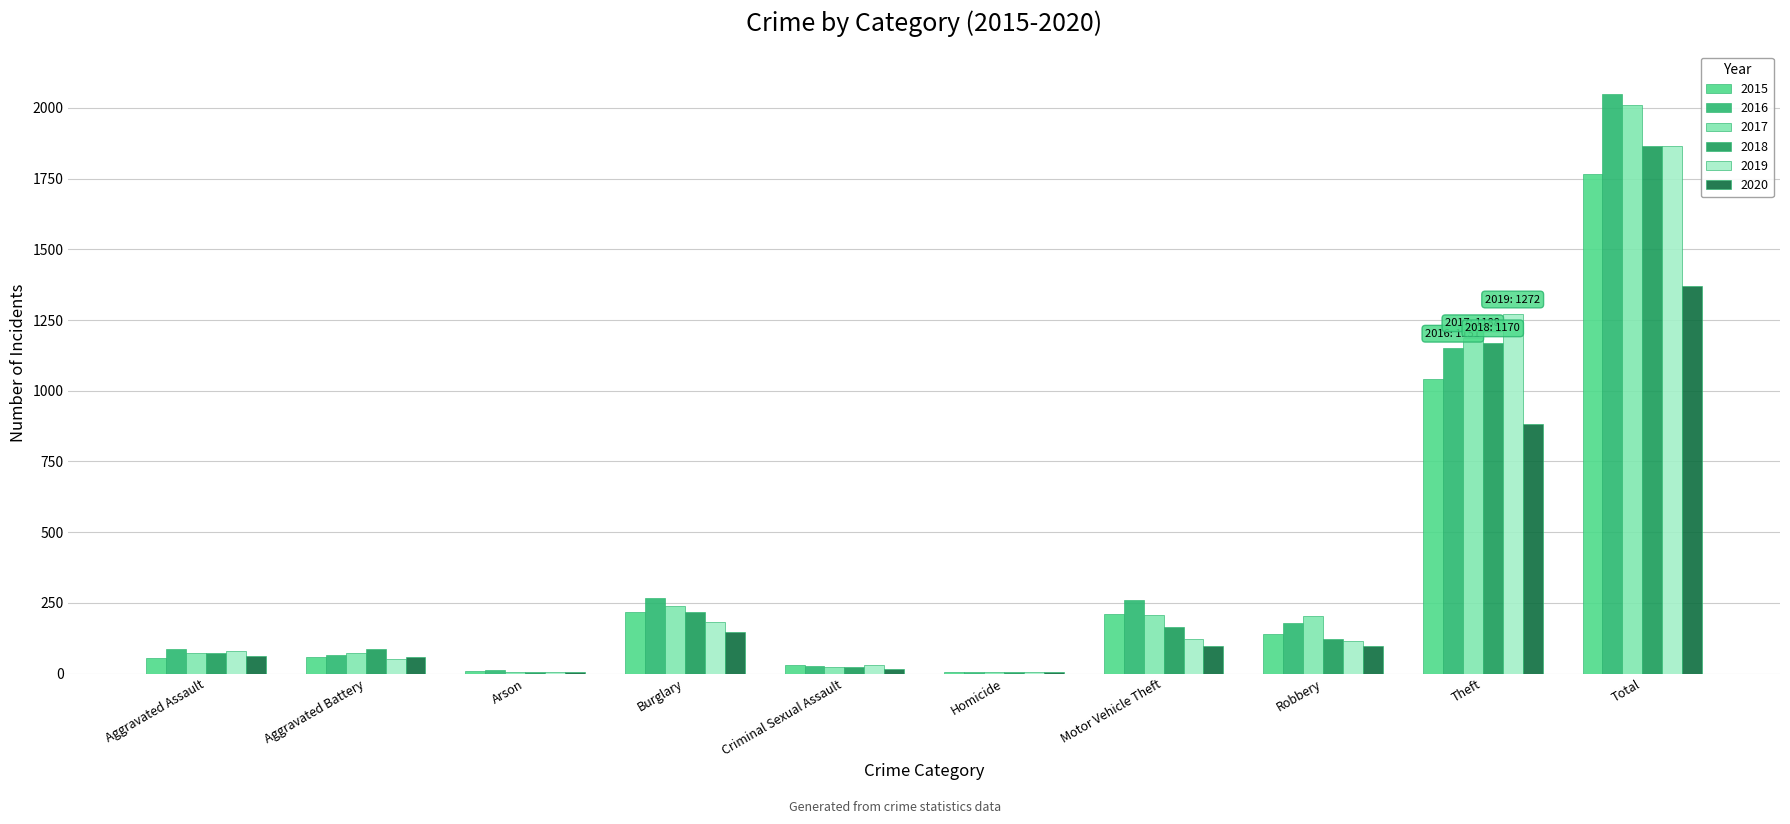

At Robbery, list the series in order from smallest to largest.

2020, 2019, 2018, 2015, 2016, 2017